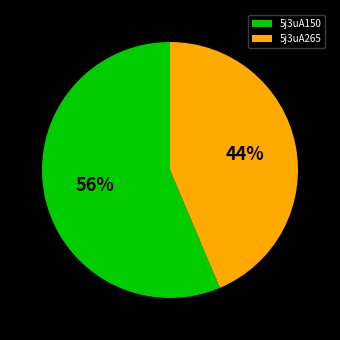

What percentage is the 5j3uA150 slice, to the nearest percent?

56%